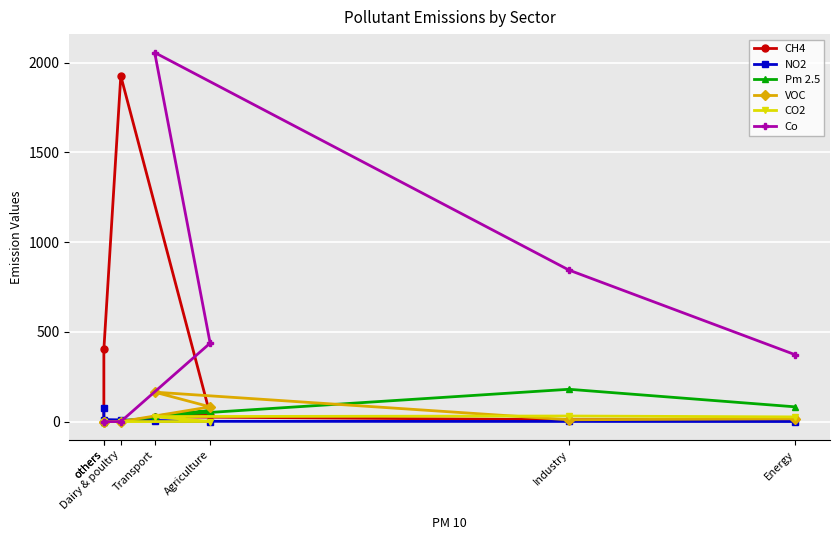

Which series has the largest range (max minus min)?

Co